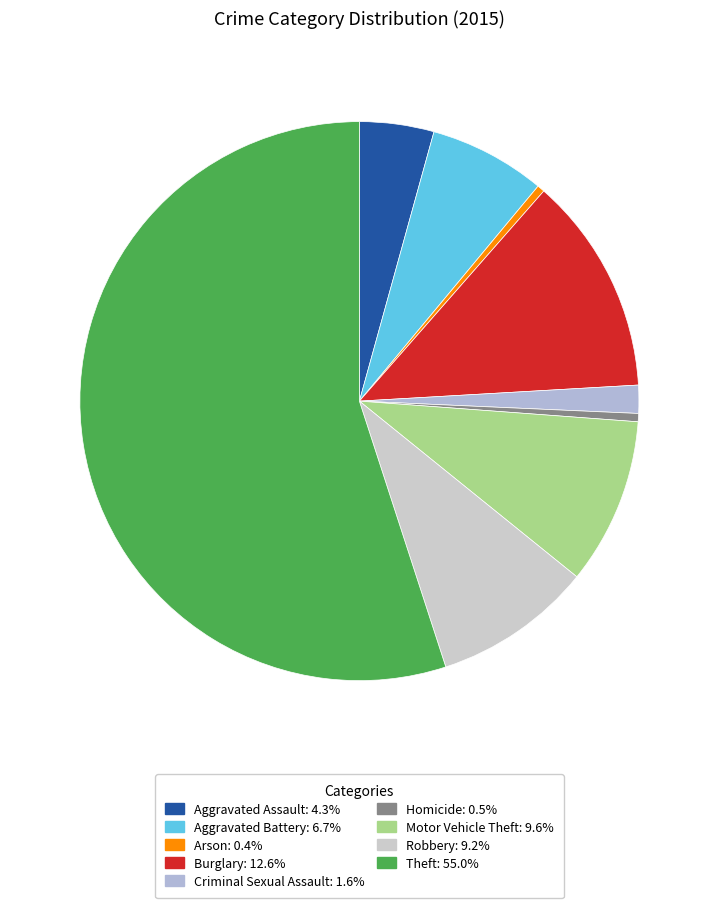

How many slices are in this pie chart?

9